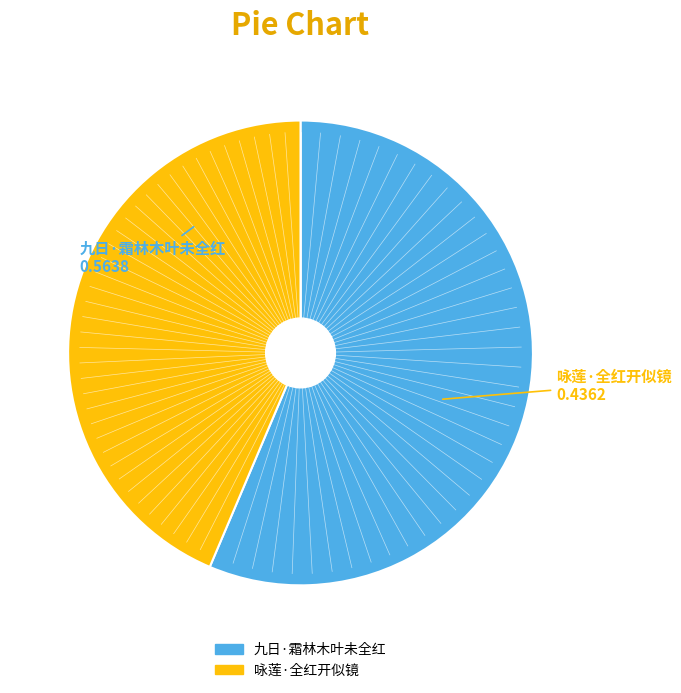

Approximately how many times larger is the value at 九日·霜林木叶未全红 compared to 咏莲·全红开似镜?

1.3